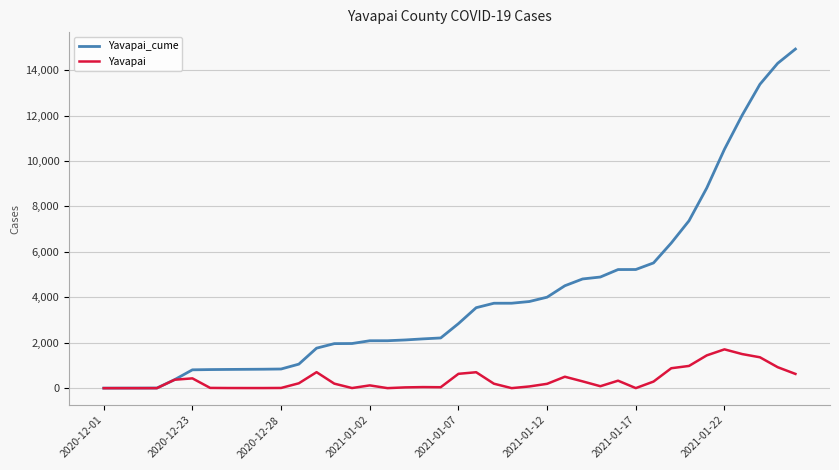

Which series has the largest total across all categories?

Yavapai_cume